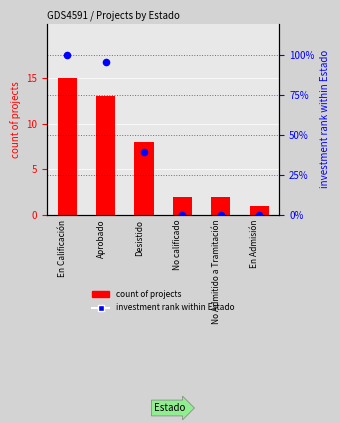

At how many categories does at least one series exceed 46?

2